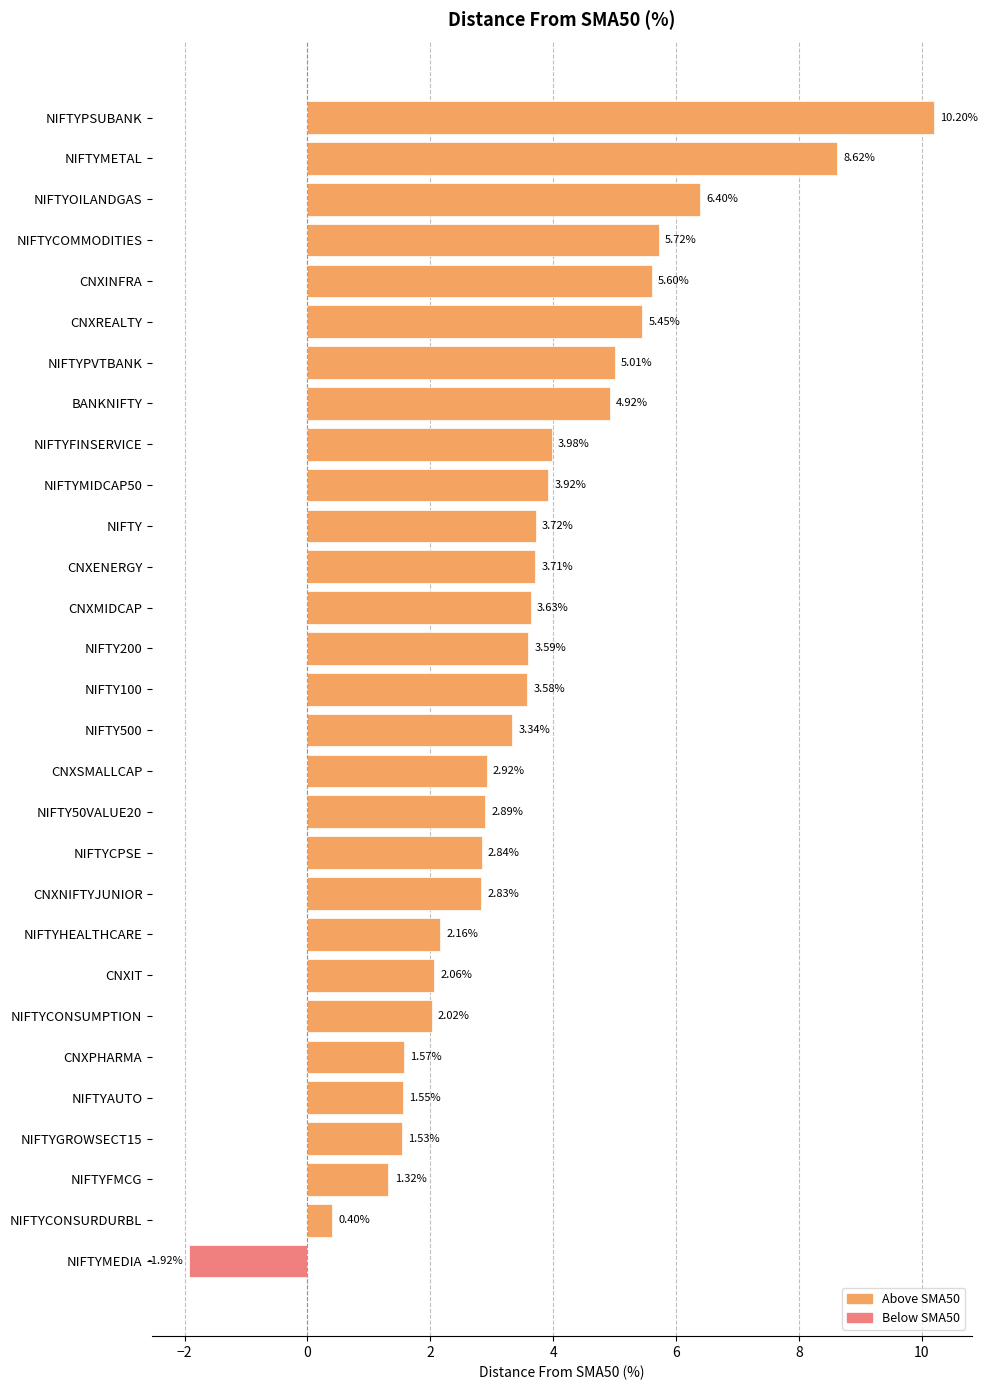

Where is the data nearest to the value 4?

NIFTYFINSERVICE